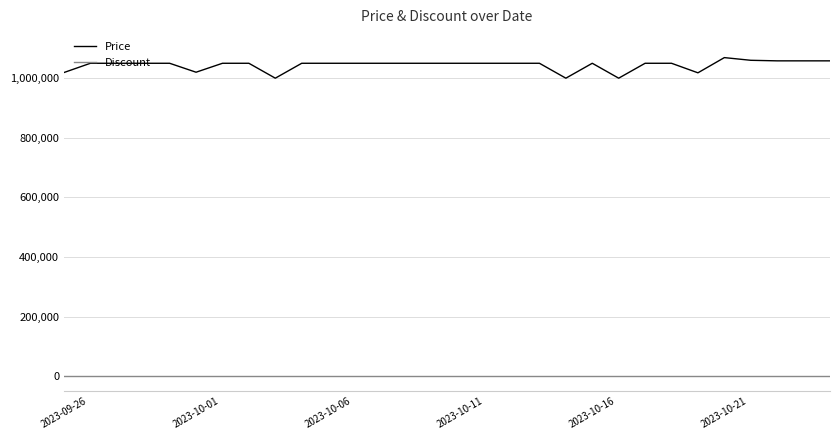

How many lines are shown in the chart?

2